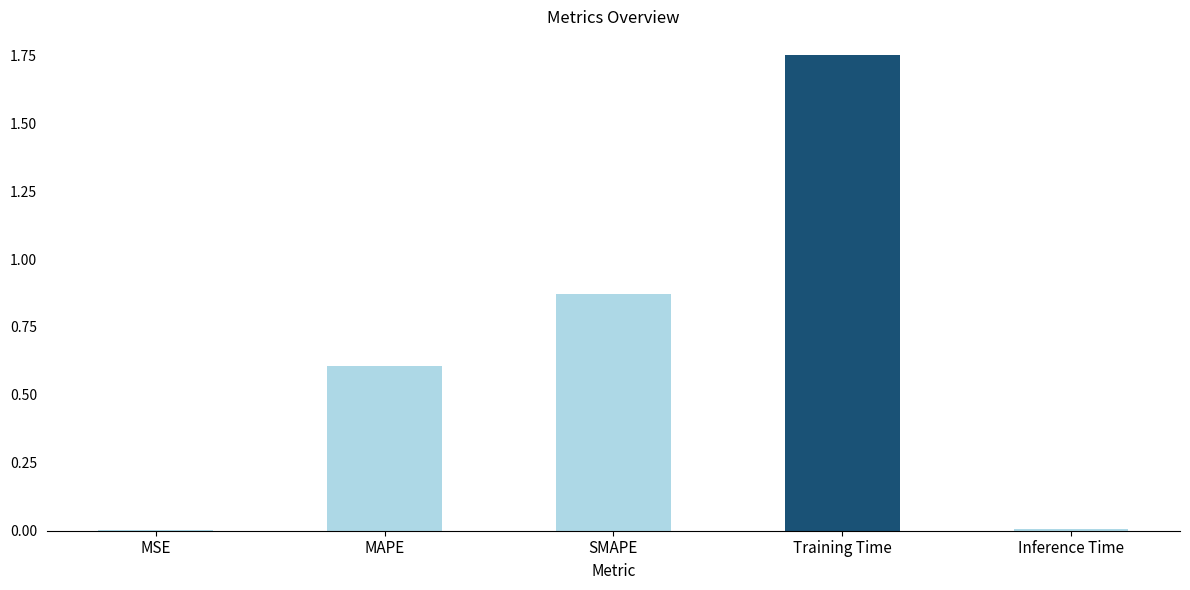

Are the bars horizontal?

No